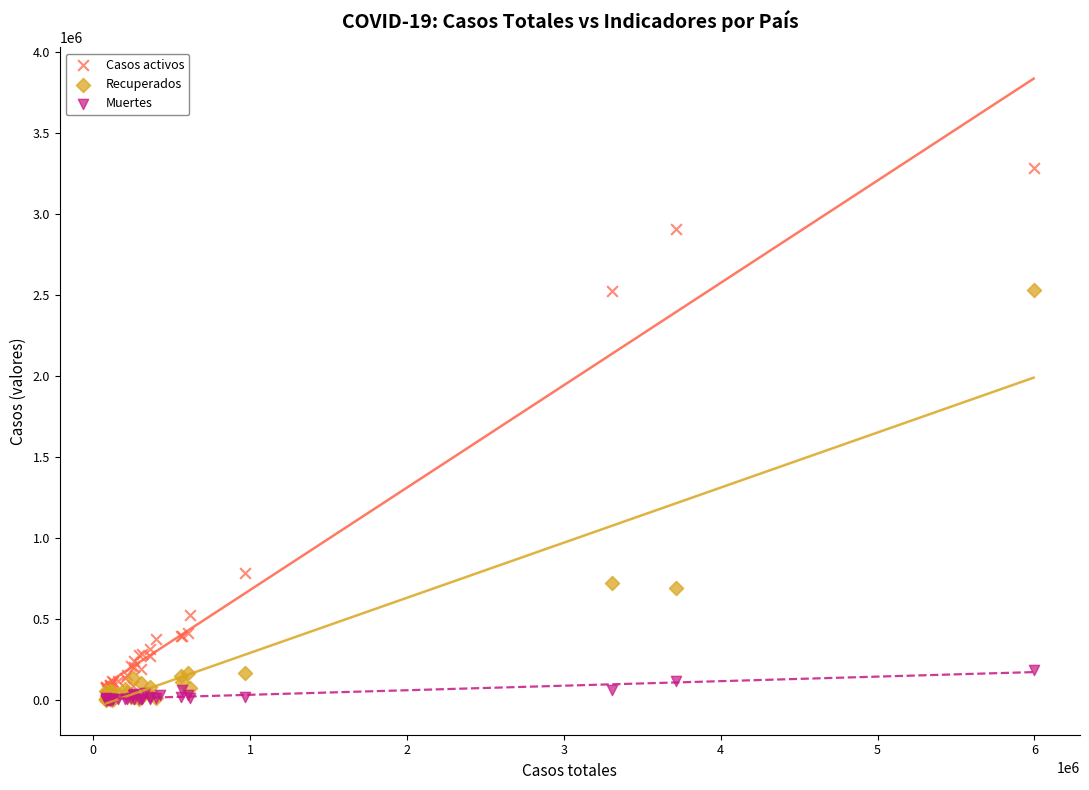

Which series has the widest spread of Y values?

Casos activos